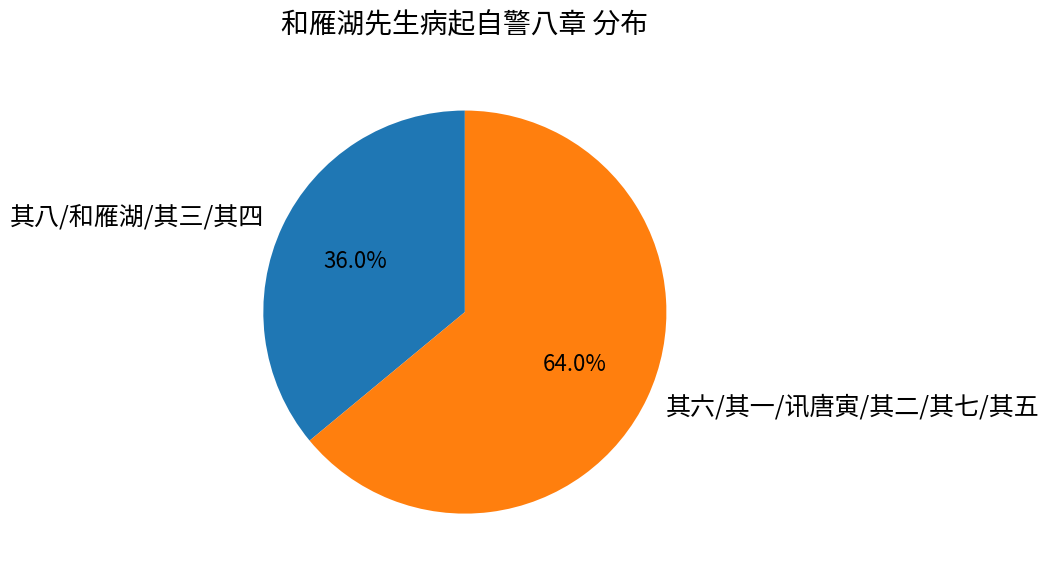

Approximately how many times larger is the value at 其六/其一/讯唐寅/其二/其七/其五 compared to 其八/和雁湖/其三/其四?

1.8